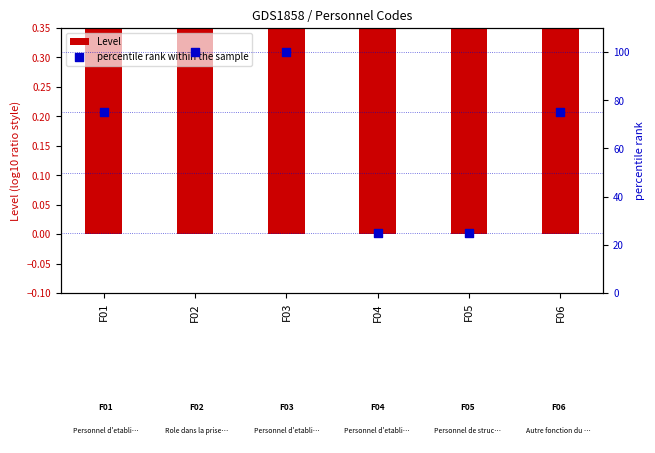

What are all the series names shown in the legend?

Level, percentile rank within the sample